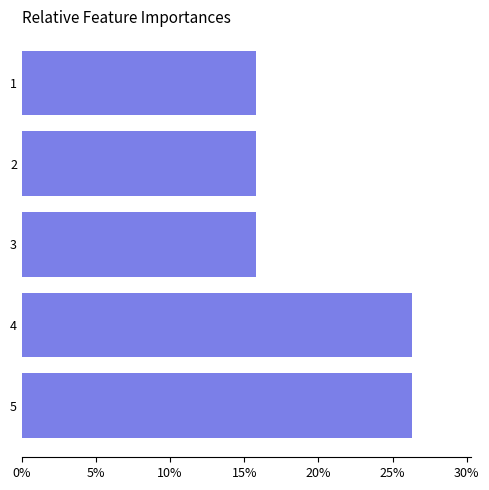

Reading top to bottom, transcribe all the data shown in this chart.

1=15.8	2=15.8	3=15.8	4=26.3	5=26.3